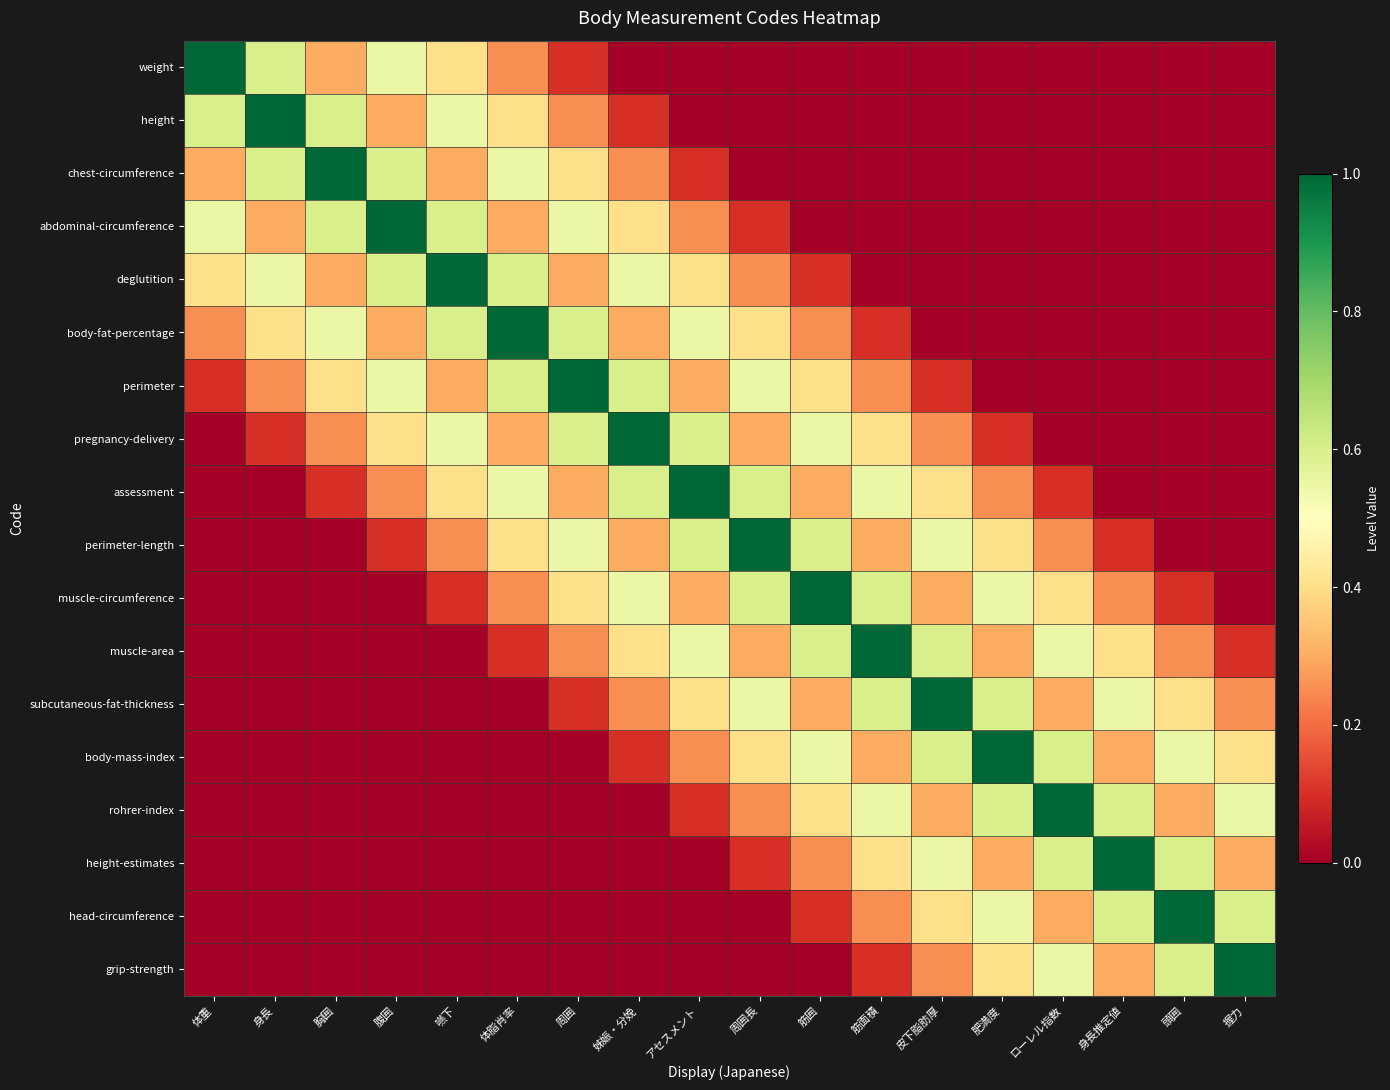

Between 身長 and 肥満度, which series saw the biggest shift?

height